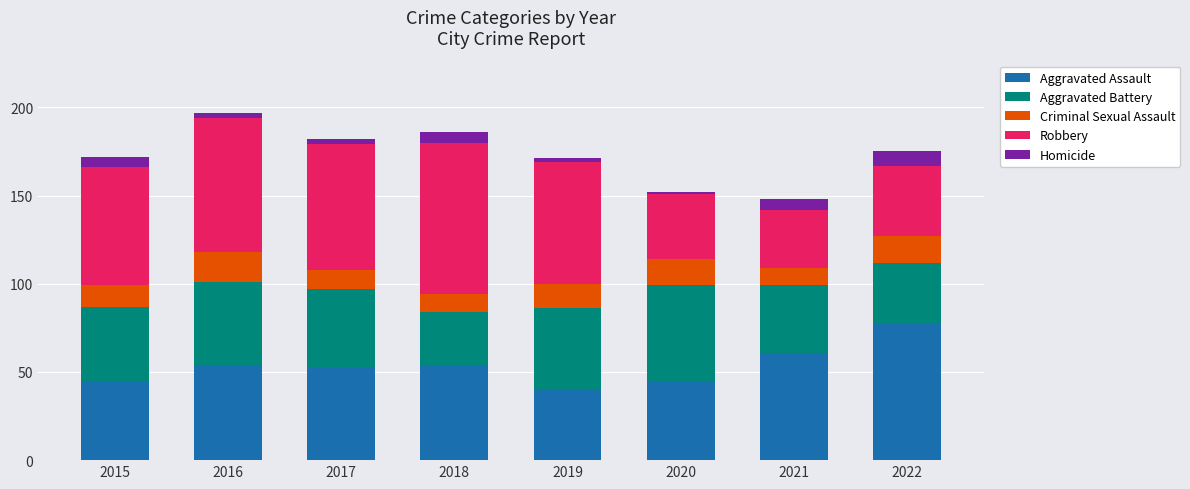

What is the total value across all series at 2015?

172